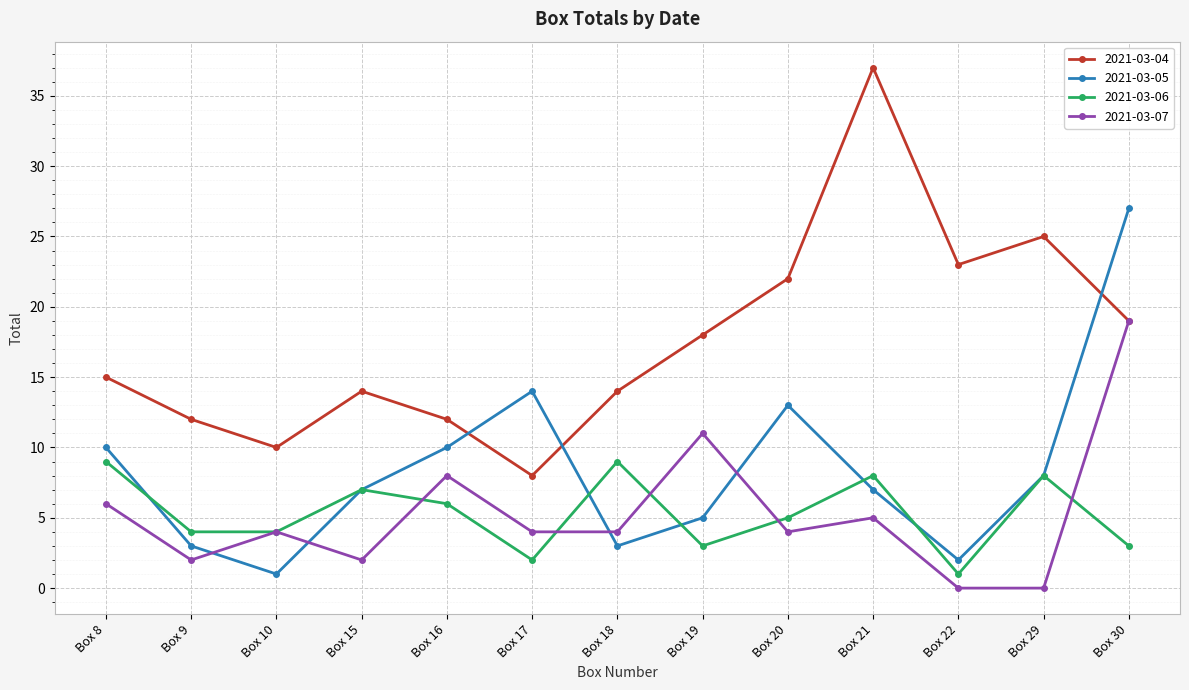

What is the total value across all series at Box 15?

30